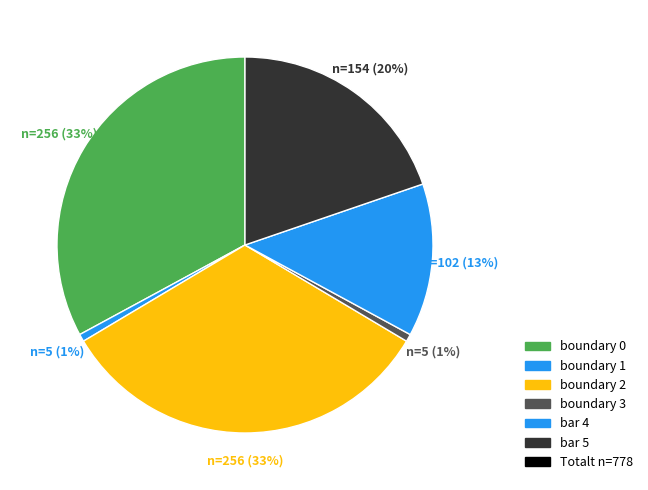

How many slices are in this pie chart?

6